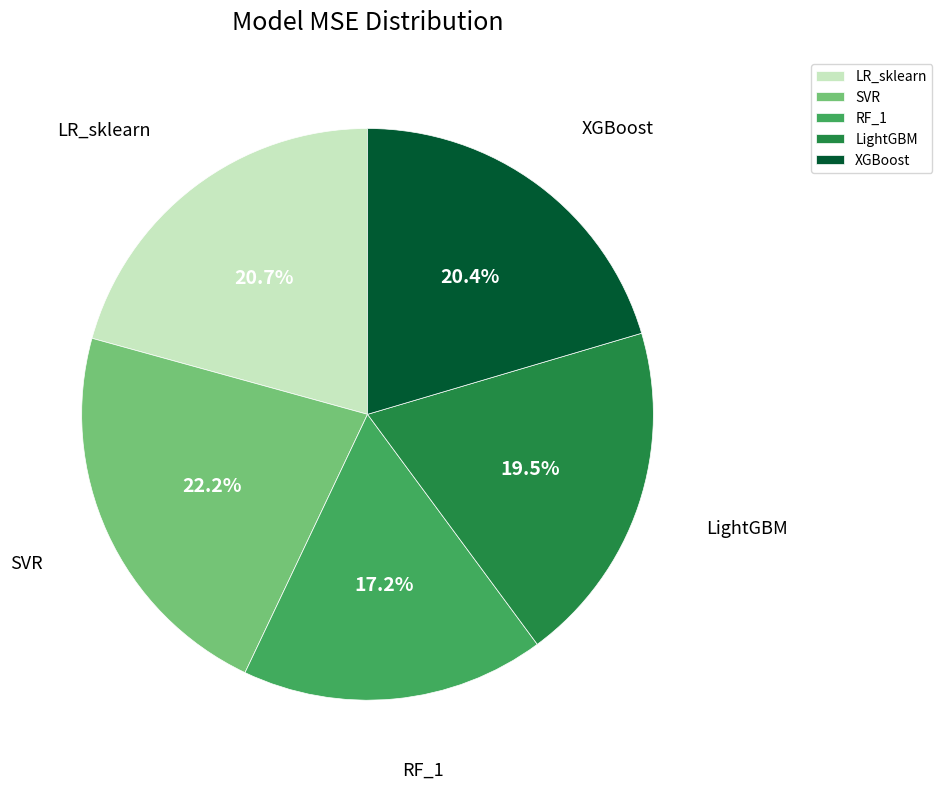

To the nearest percent, what is the combined percentage of LightGBM and XGBoost?

40%